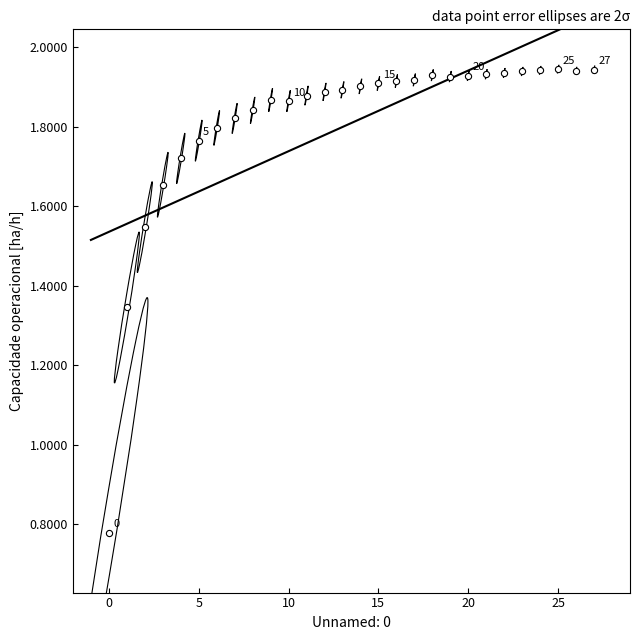

What is the range of Y values (max minus min)?

1.2